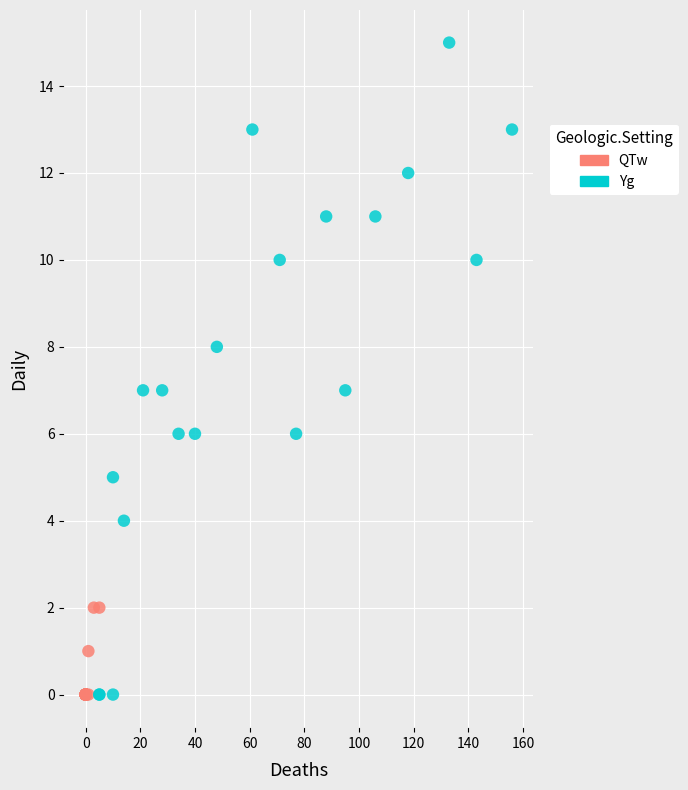

Which series contains the highest Y value?

Yg